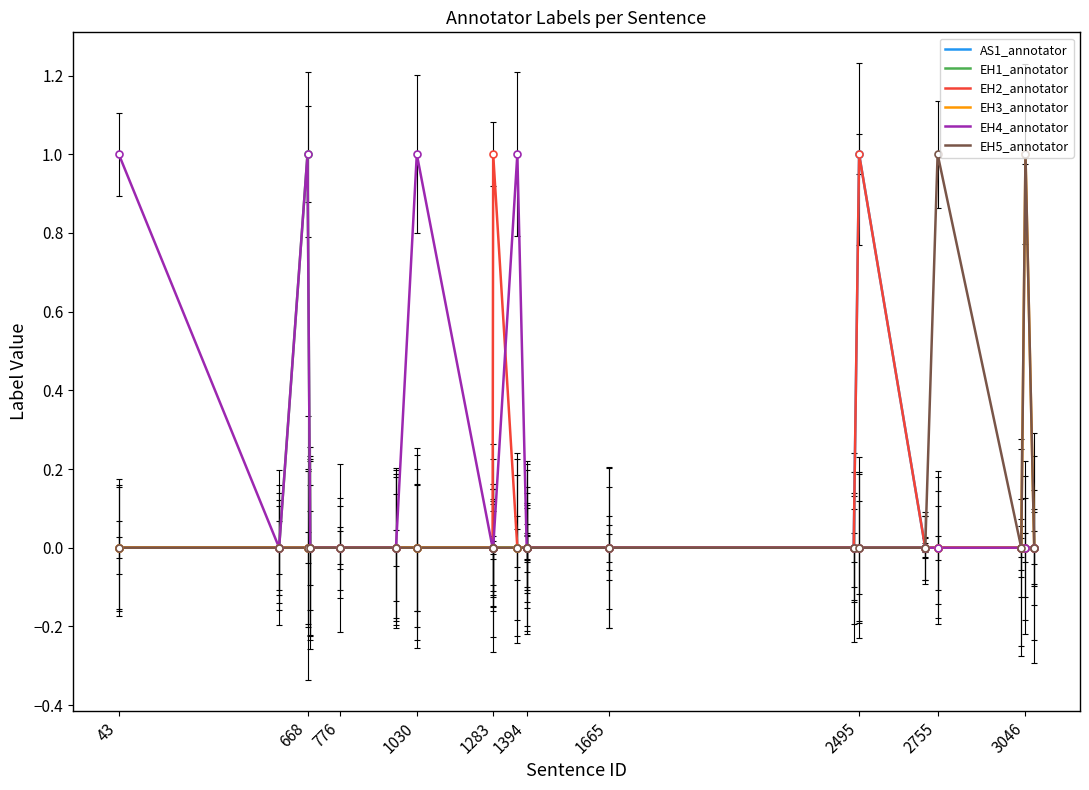

At how many categories does at least one series exceed 0?

8